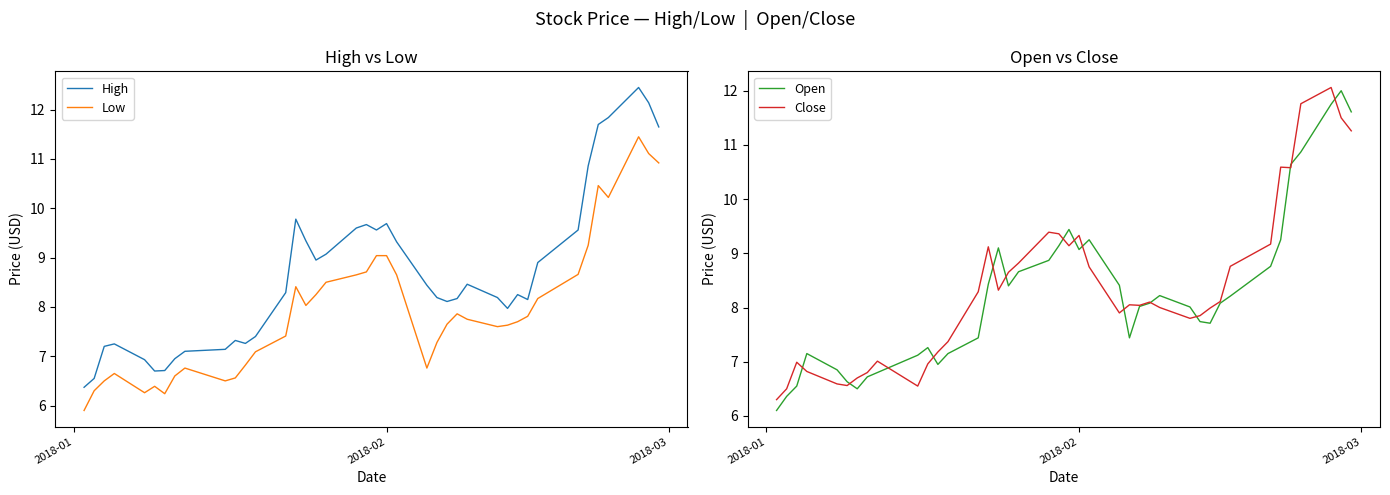

True or false: Close and Low intersect in this chart.

False